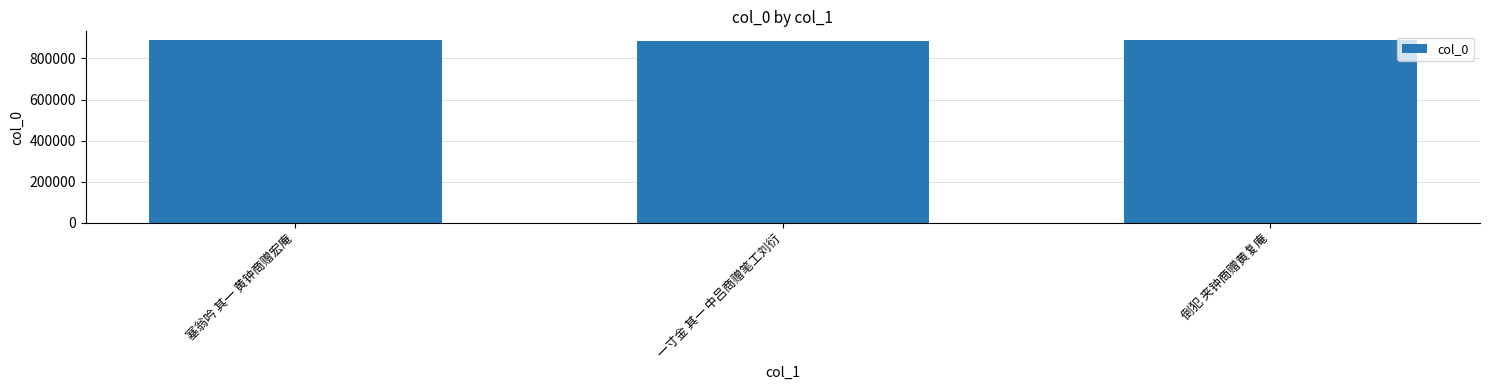

Is it true that the value at 塞翁吟 其一 黄钟商赠宏庵 is 887710?

True